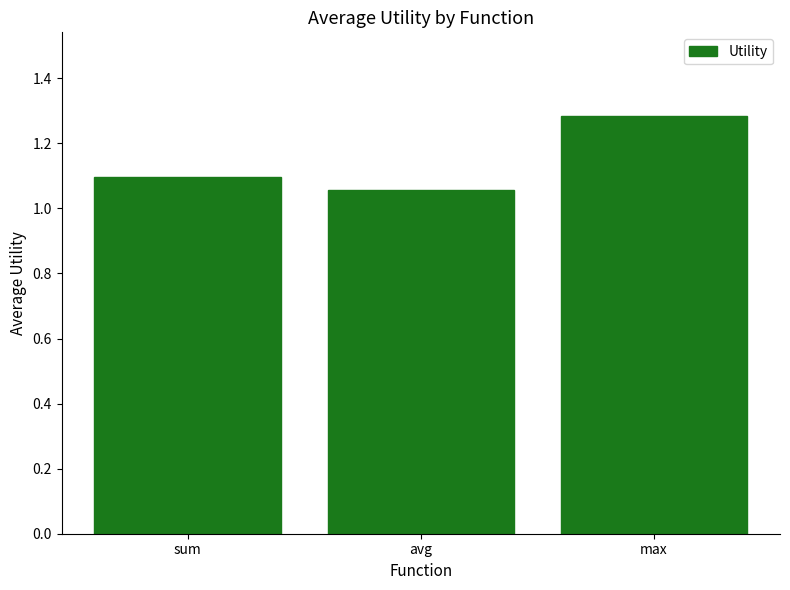

Count the number of categories in the chart.

3